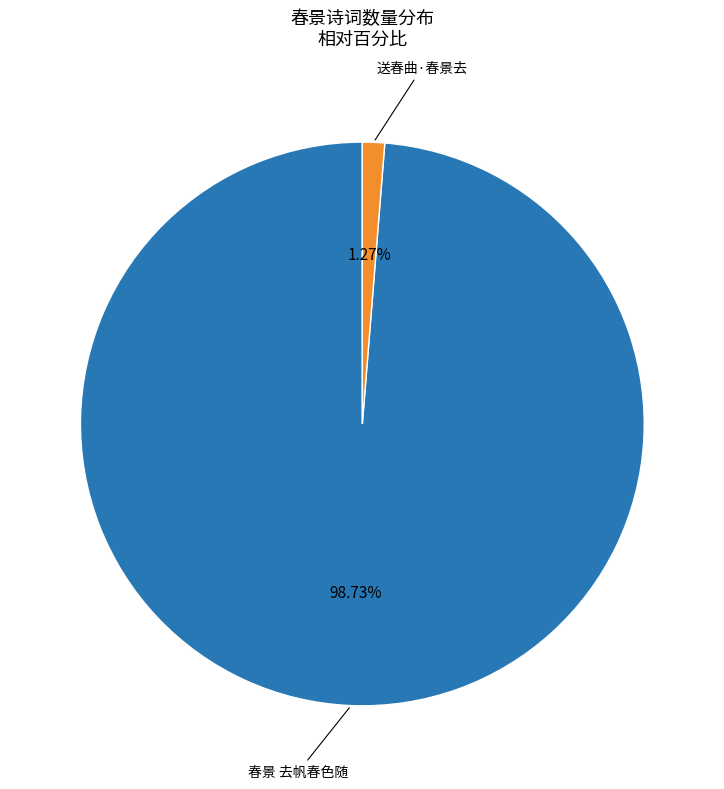

What is the majority slice?

春景 去帆春色随